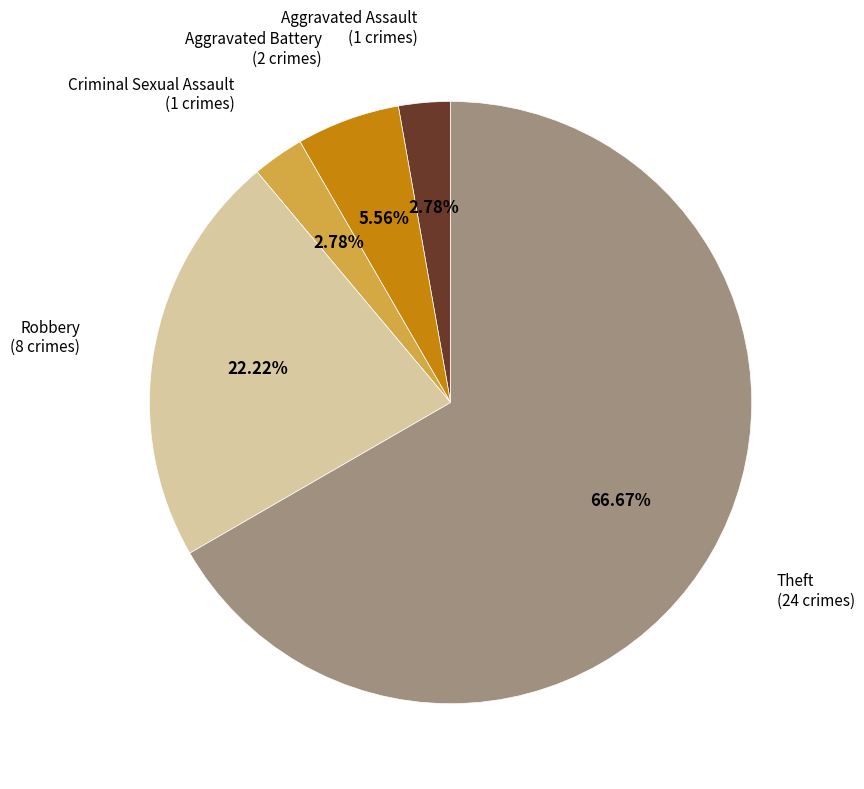

What is the total percentage of Criminal Sexual Assault and Aggravated Assault?

5.6%